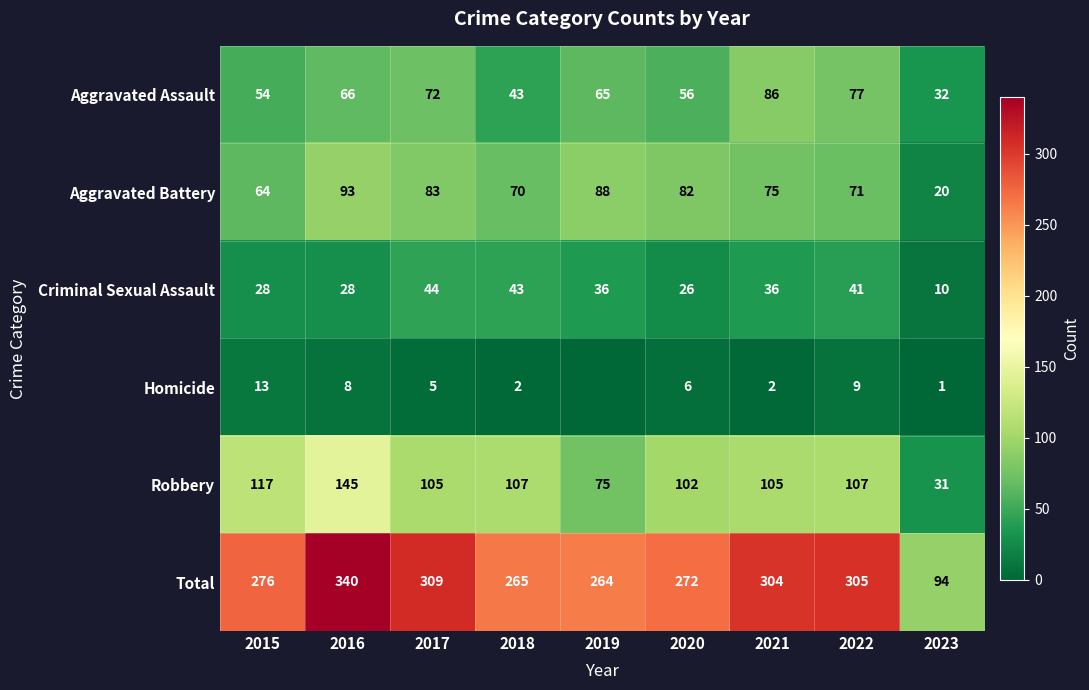

At how many categories does at least one series exceed 109?

8